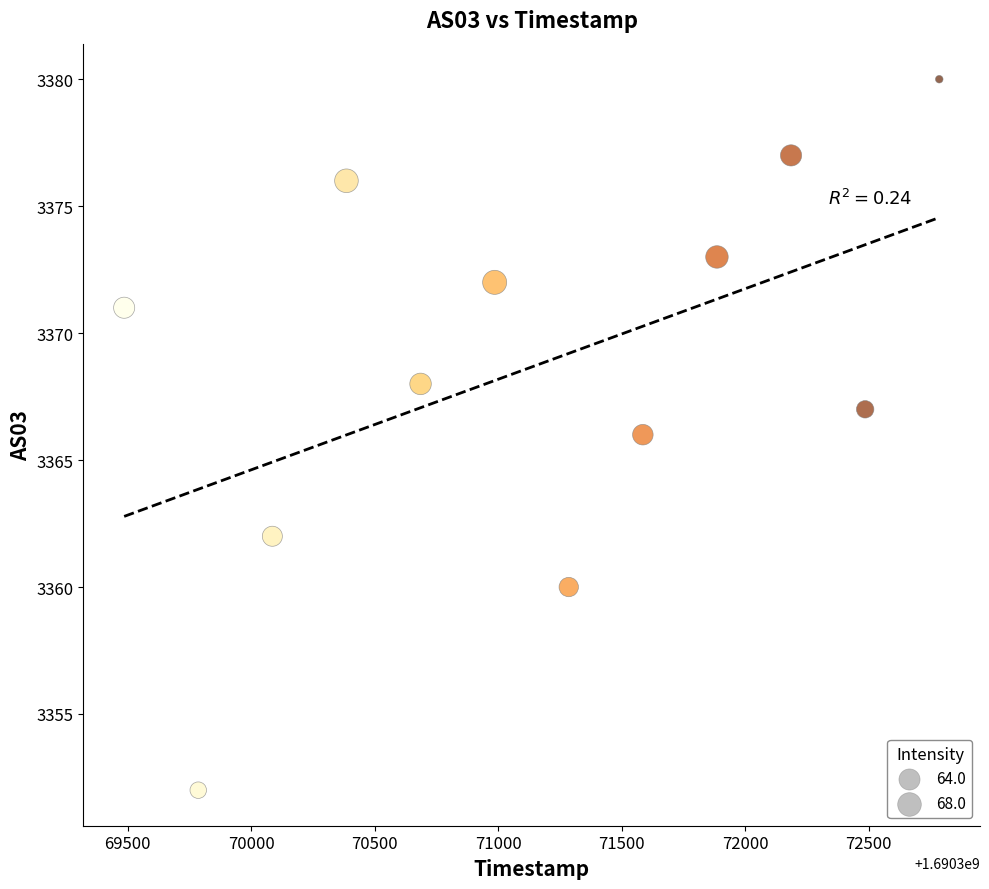

What is the average X value?

1690371135